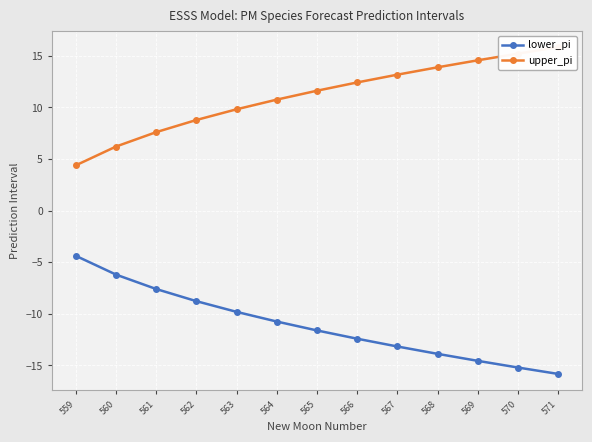

Which series has the largest total across all categories?

upper_pi